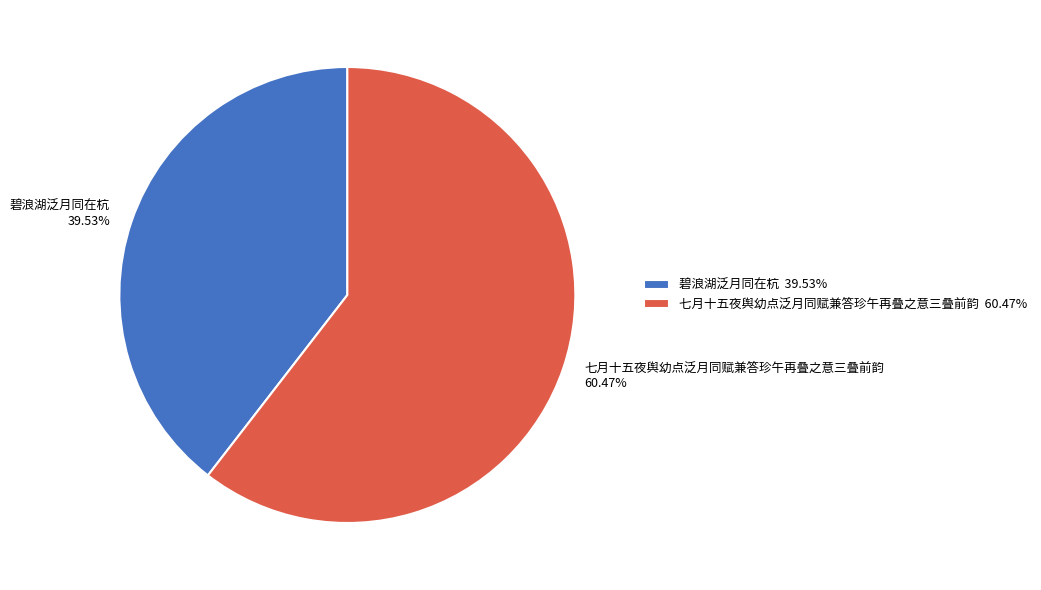

What is the largest slice in the pie chart?

七月十五夜舆幼点泛月同赋兼答珍午再叠之意三叠前韵